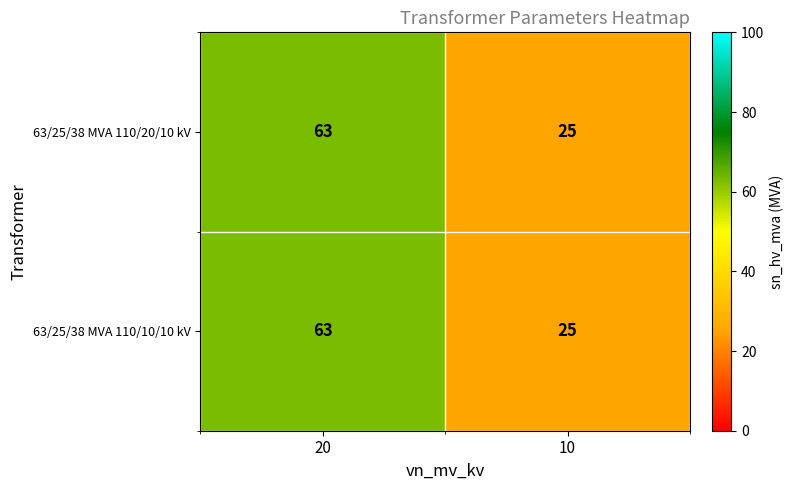

Is it true that 63/25/38 MVA 110/10/10 kV equals 10 at 10?

False